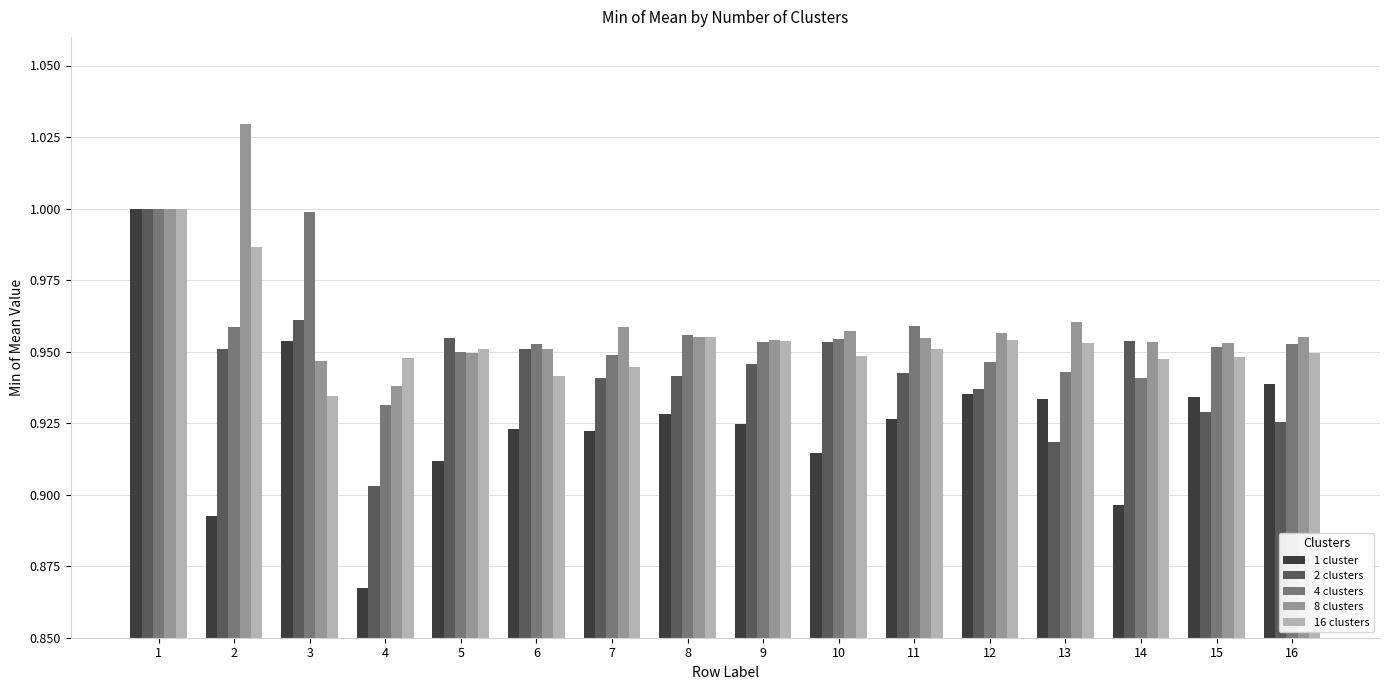

Where is 4 clusters nearest to the value 0?

4